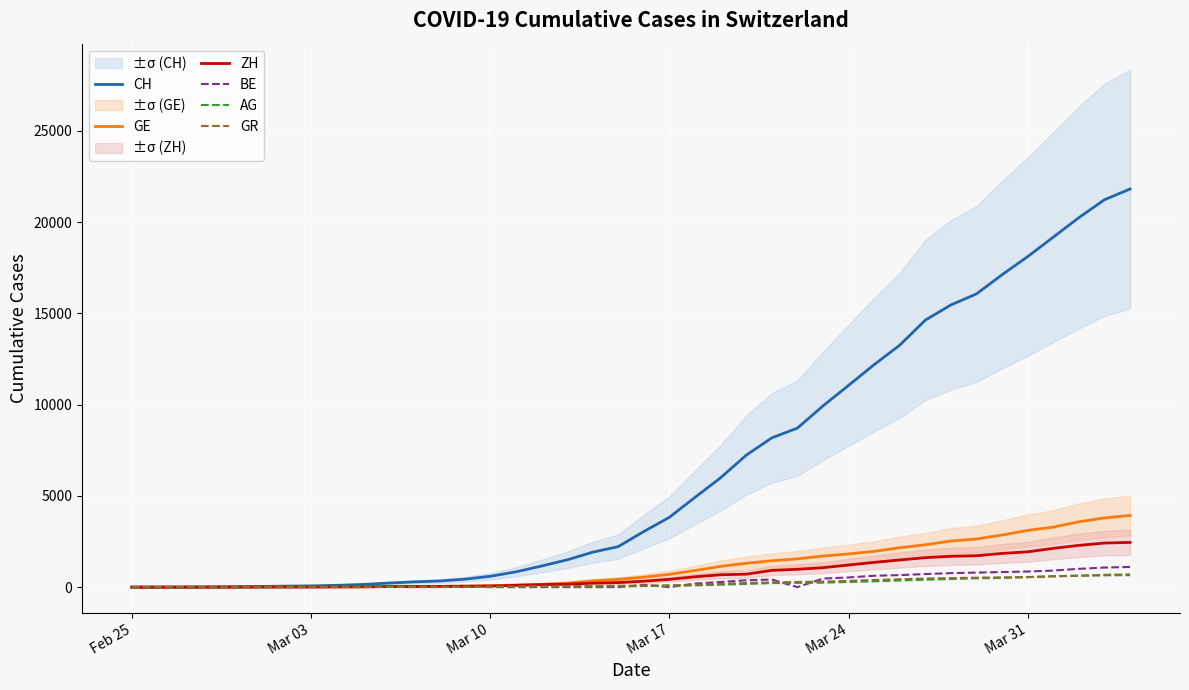

How many values in the BE series exceed 17?

19